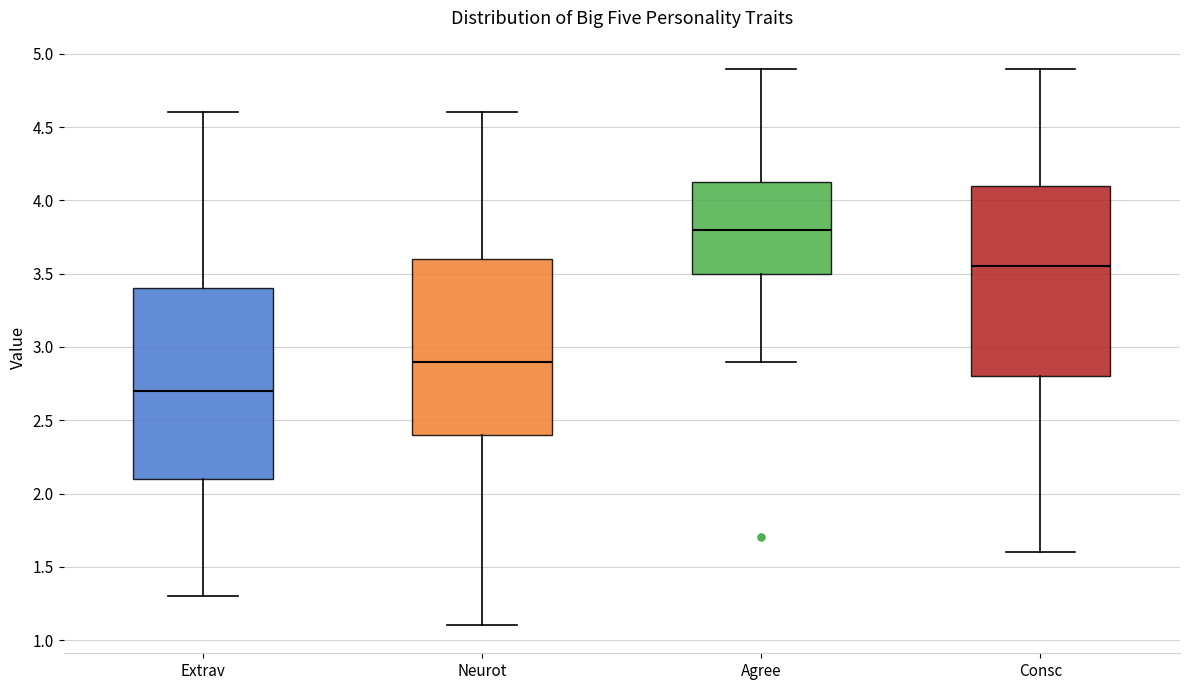

Reading left to right, transcribe this box plot: for each box, give where its median line is, the range the box spans, and where its two whiskers end, as read against the y-axis. The values are not printed on the chart, so give them approximately, as read against the axis.

Extrav: median 2.70, box 2.10 to 3.40, whiskers 1.30 to 4.60
Neurot: median 2.90, box 2.40 to 3.60, whiskers 1.10 to 4.60
Agree: median 3.80, box 3.50 to 4.15, whiskers 2.90 to 4.90
Consc: median 3.55, box 2.80 to 4.10, whiskers 1.60 to 4.90